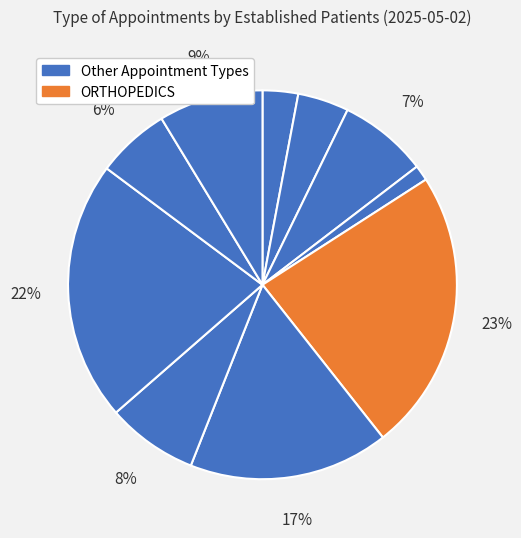

How many segments does this pie chart have?

10